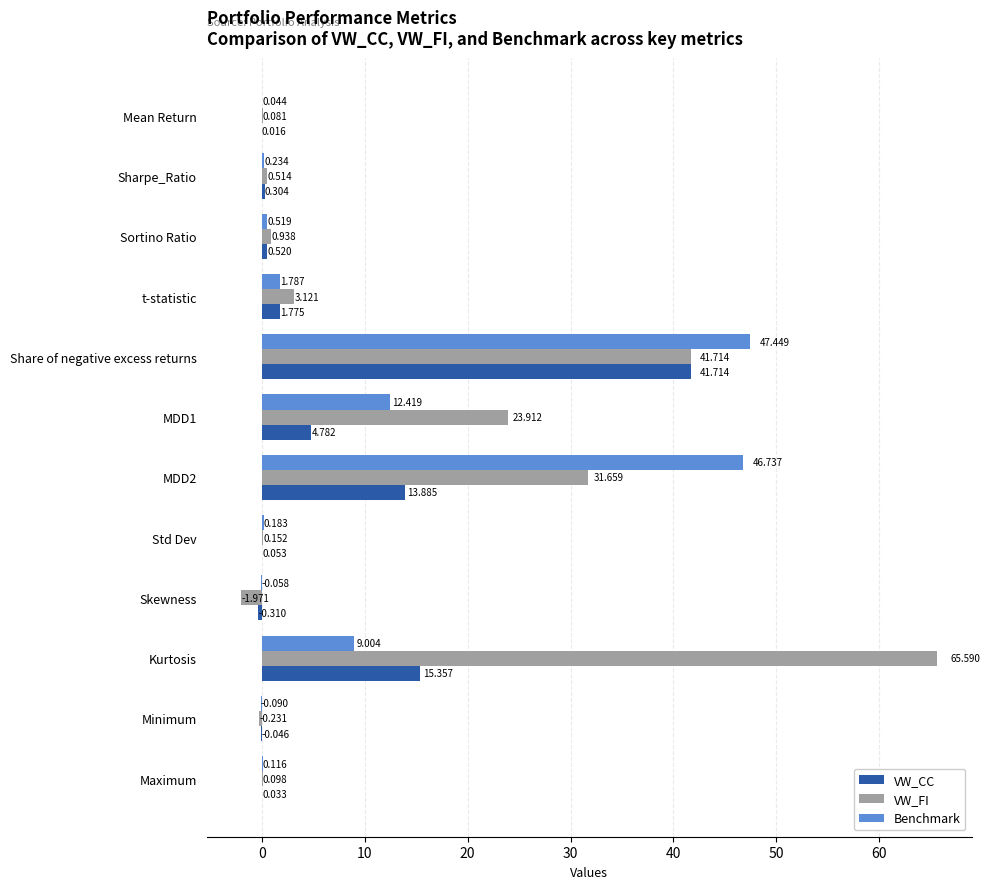

Which category has the highest value in the VW_CC series?

Share of negative excess returns